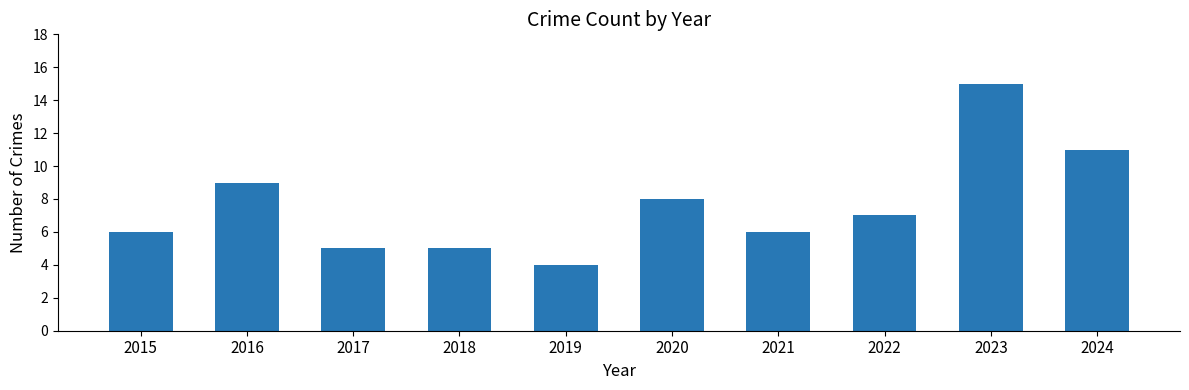

What is the change in value from 2018 to 2022?

+2